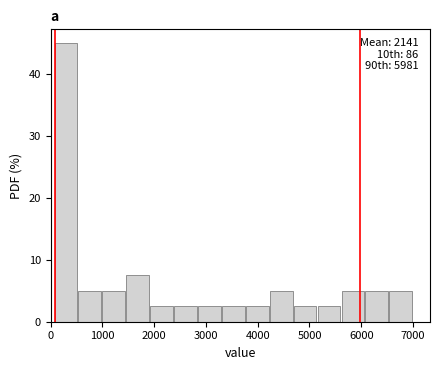

Which range on the x-axis has the tallest bar?

100 to 500